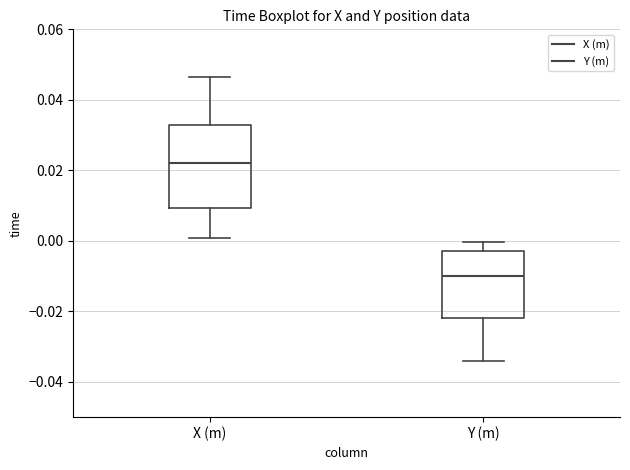

Which box is the tallest, from its lower edge to its upper edge?

X (m)